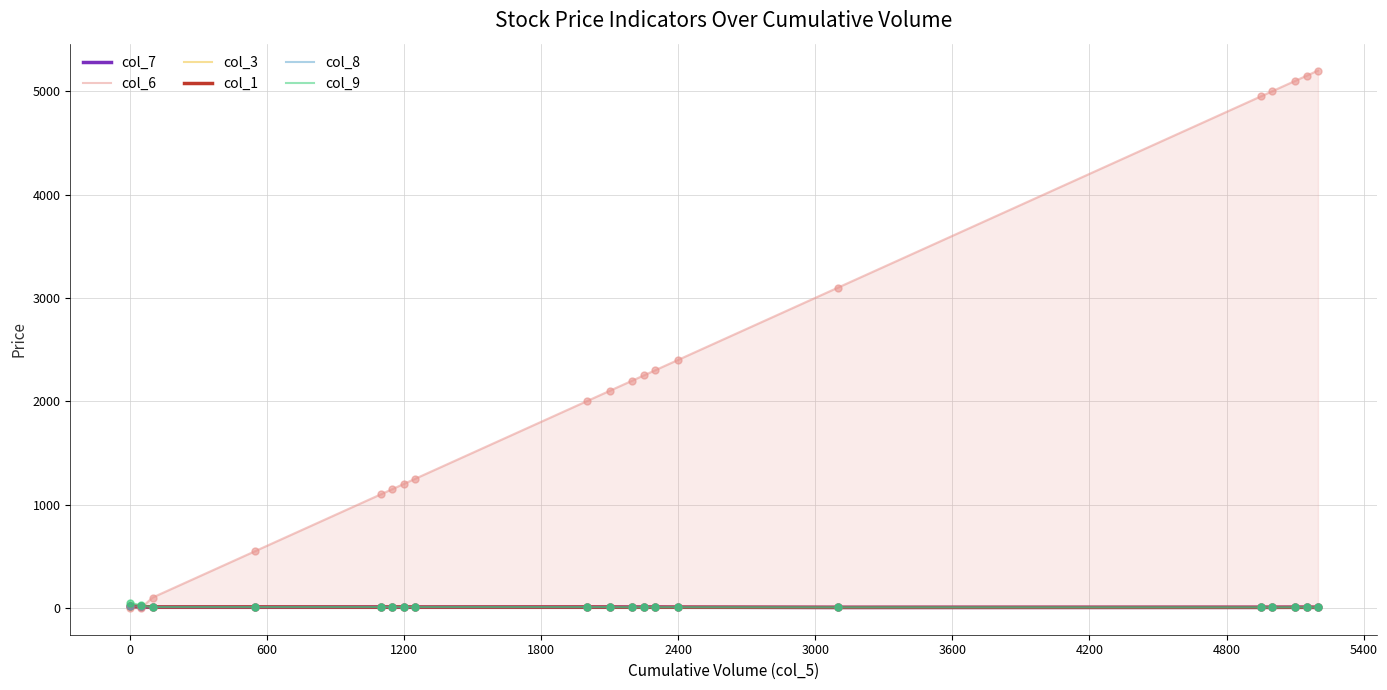

What is the greatest value displayed?

5200.0